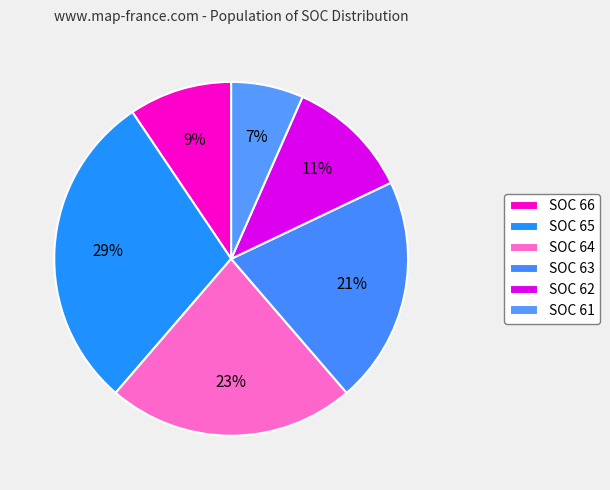

How many segments does this pie chart have?

6